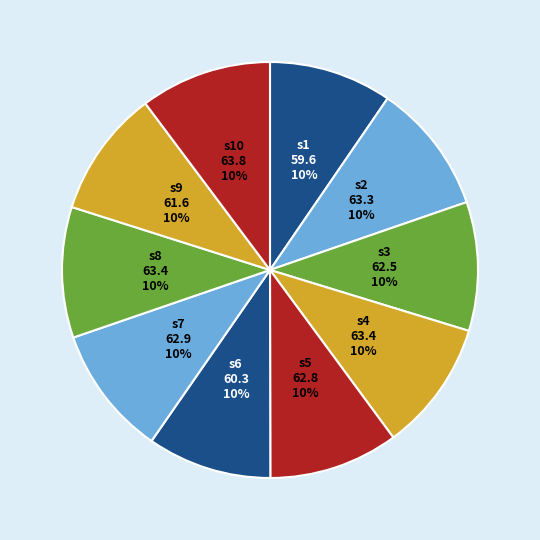

What is the ratio of the value at s7 to the value at s10?

1.0